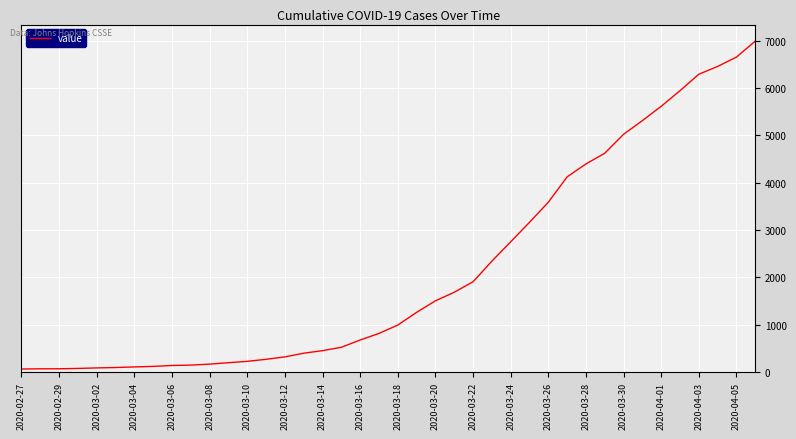

What is the maximum value shown in the chart?

6995